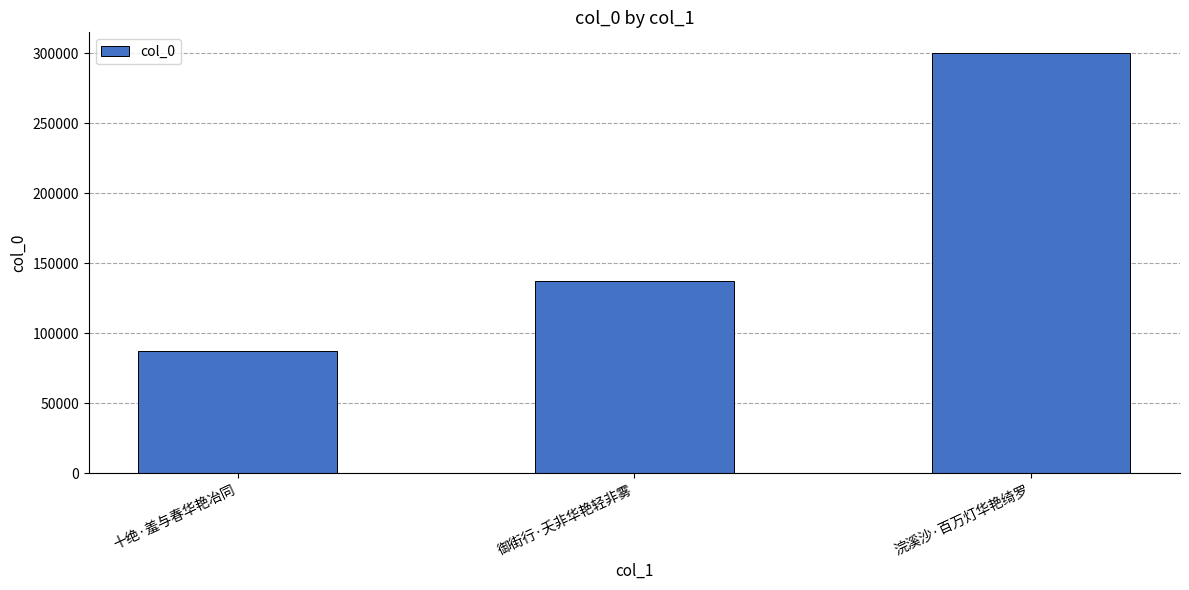

The chart shows a value of 116096 at 十绝·羞与春华艳冶同. True or false?

False